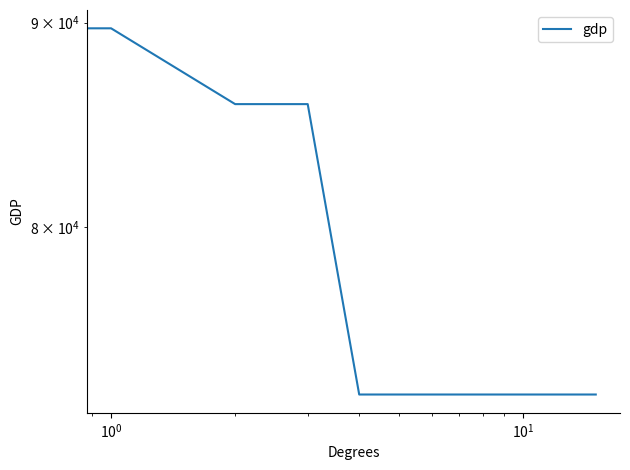

How many series are shown in this chart?

1